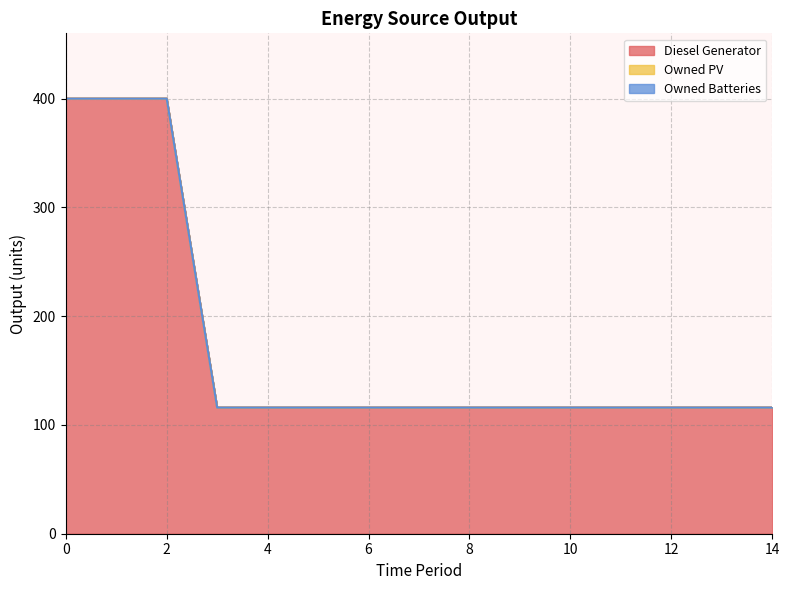

The value of Diesel Generator at 7 is 116. True or false?

True